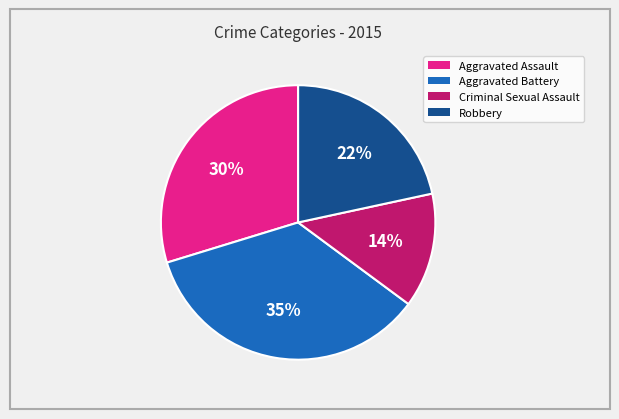

Is there a majority slice in this chart?

No